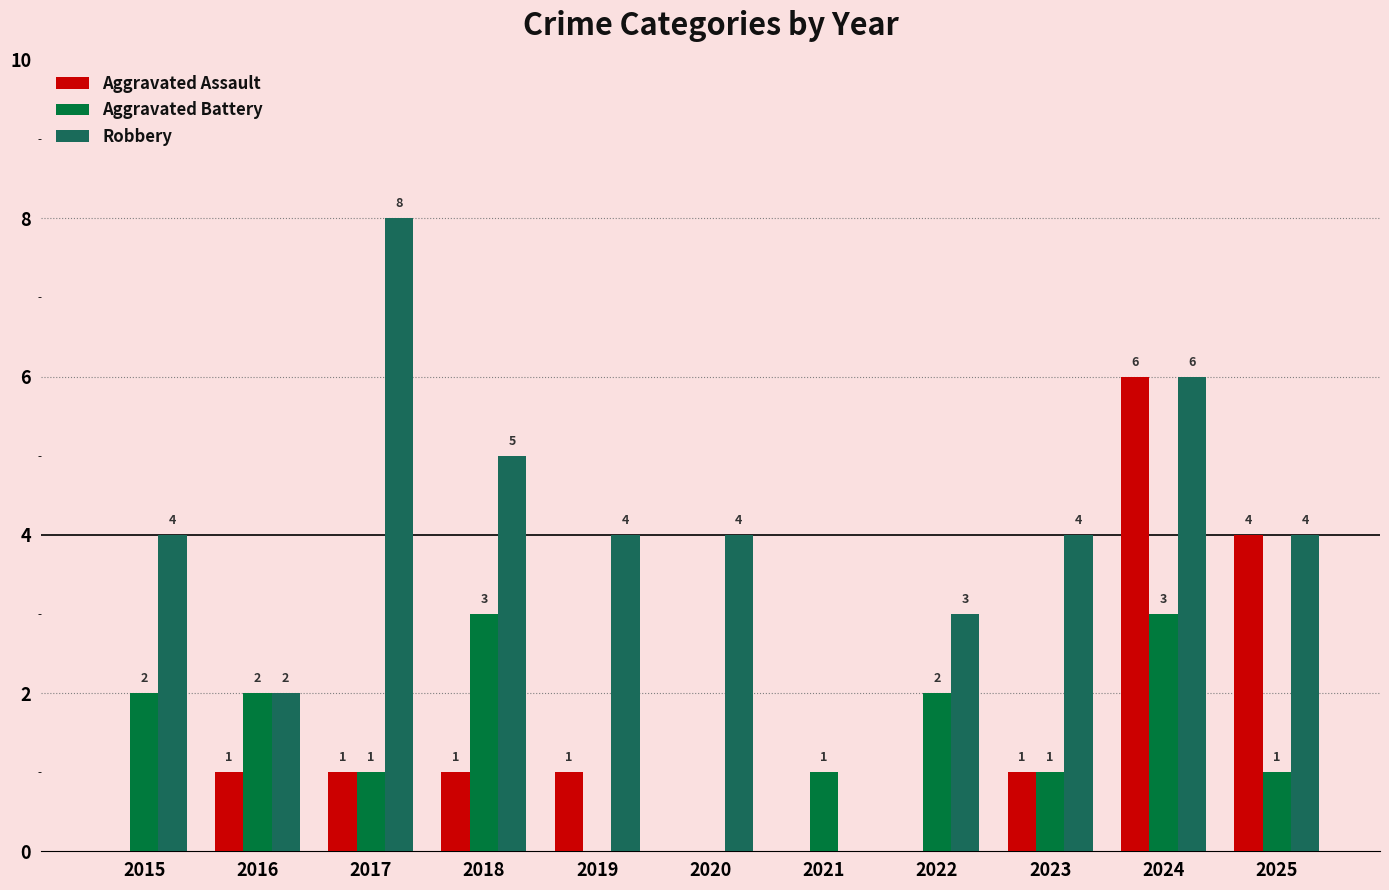

Which series has the largest range (max minus min)?

Robbery